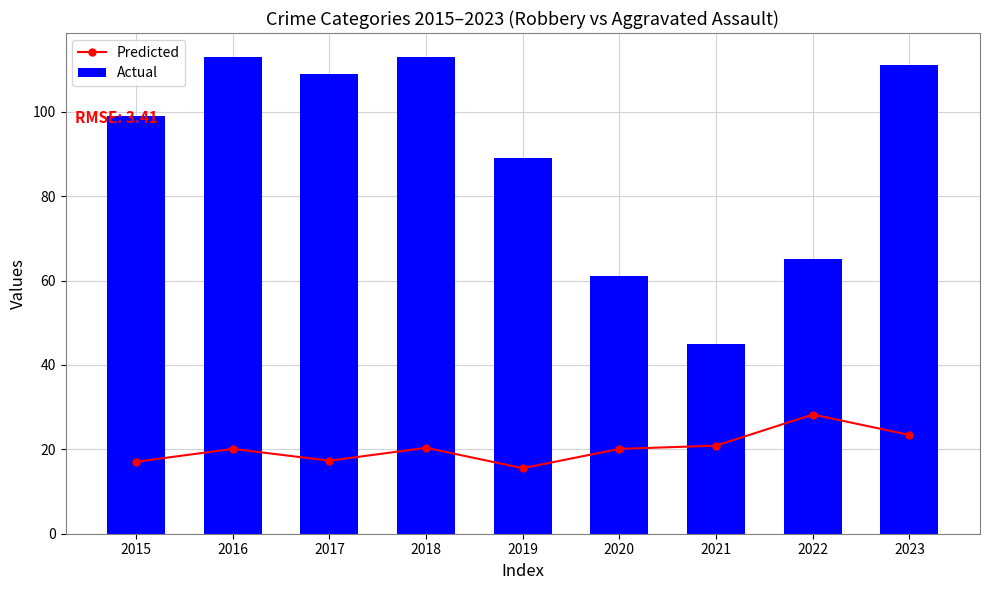

What is the value of the Actual bar at the 3rd from the left?

109